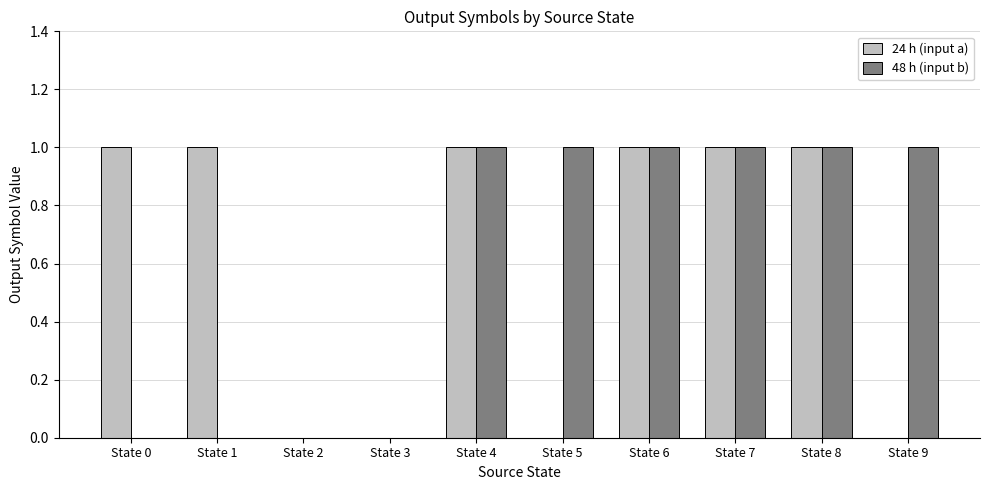

True or false: 24 h (input a) has a value of 1 at State 6.

True